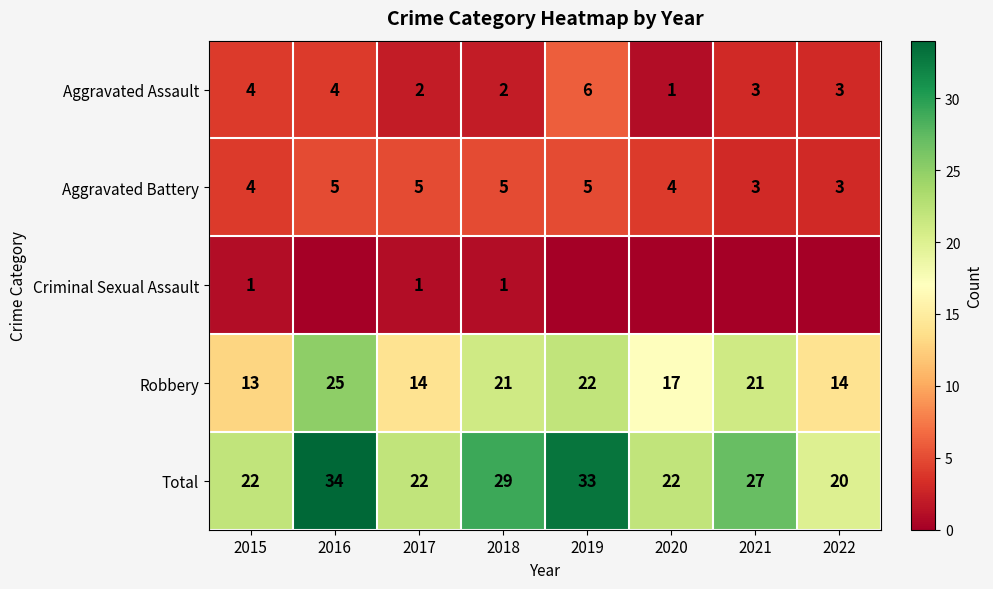

At which category is the sum across all series the highest?

2016